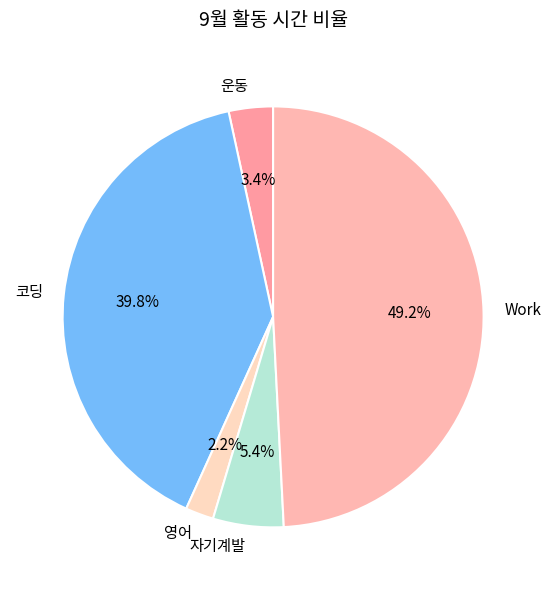

Approximately how many times larger is the value at 운동 compared to Work?

0.1